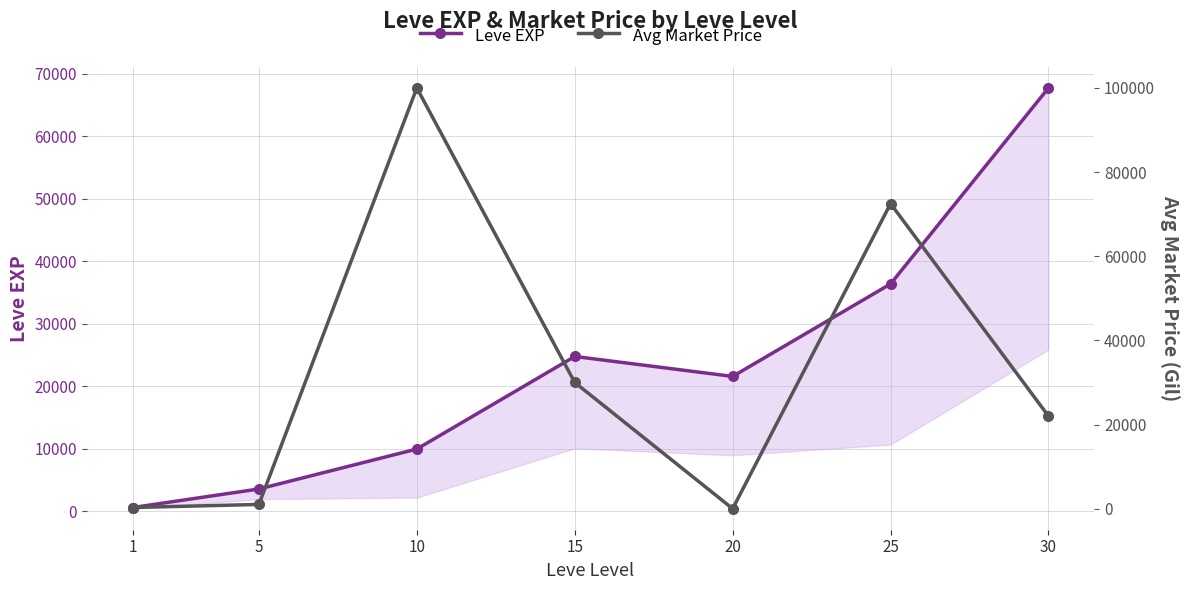

What are all the series names shown in the legend?

Leve EXP, Avg Market Price